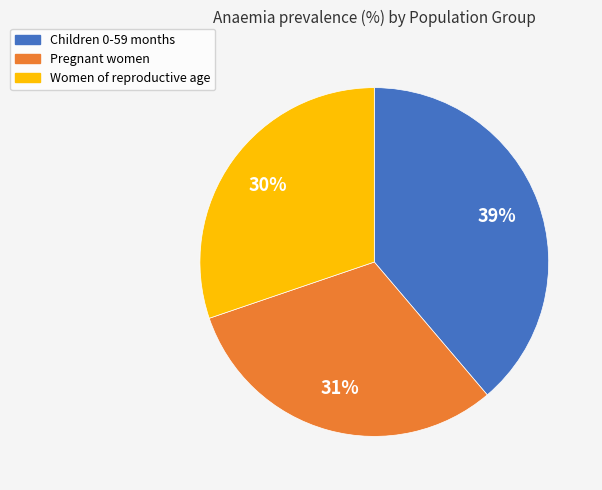

Does Children 0-59 months represent more than half of the total?

No